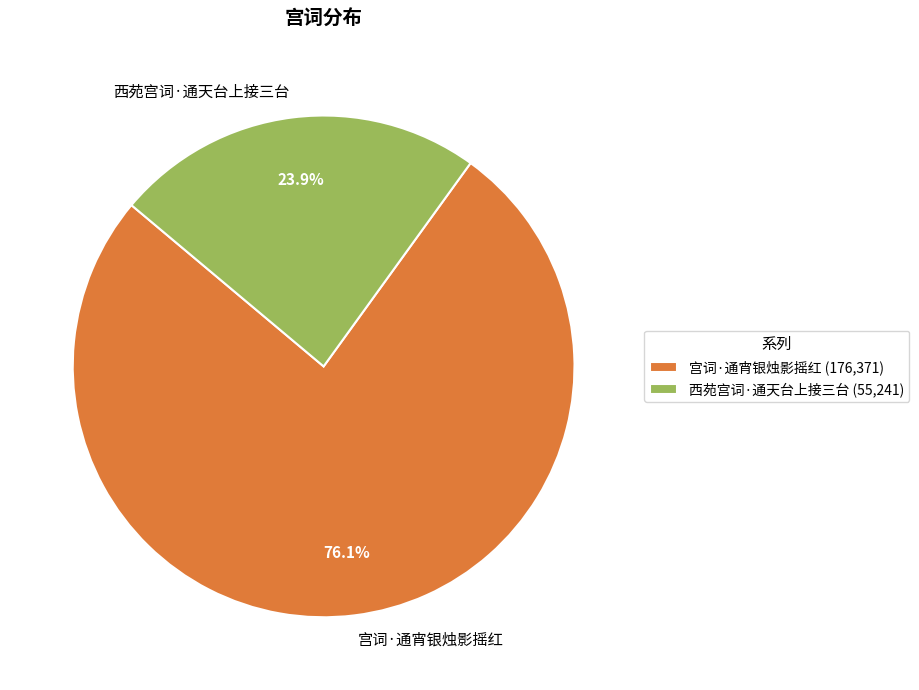

Is there a majority slice in this chart?

Yes